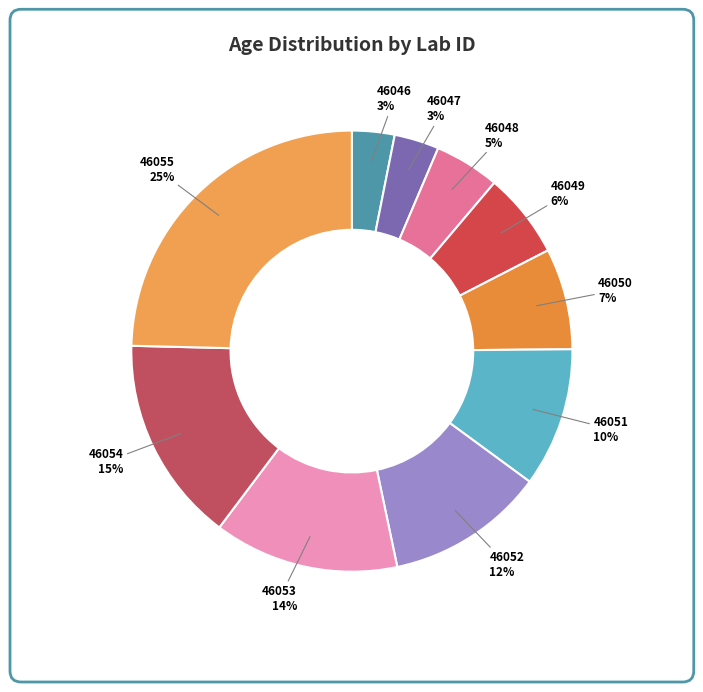

Does 46047 account for over 50% of the chart?

No